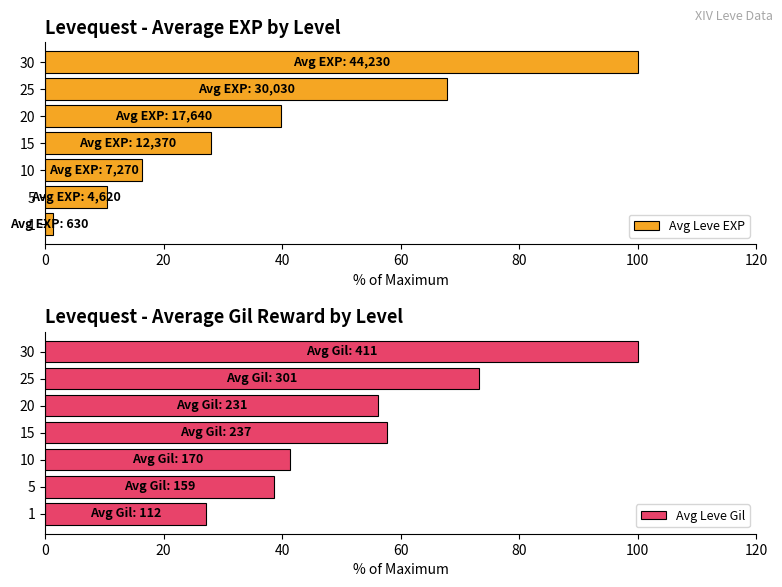

True or false: Avg Leve EXP has a value of 17.5 at 5.

False